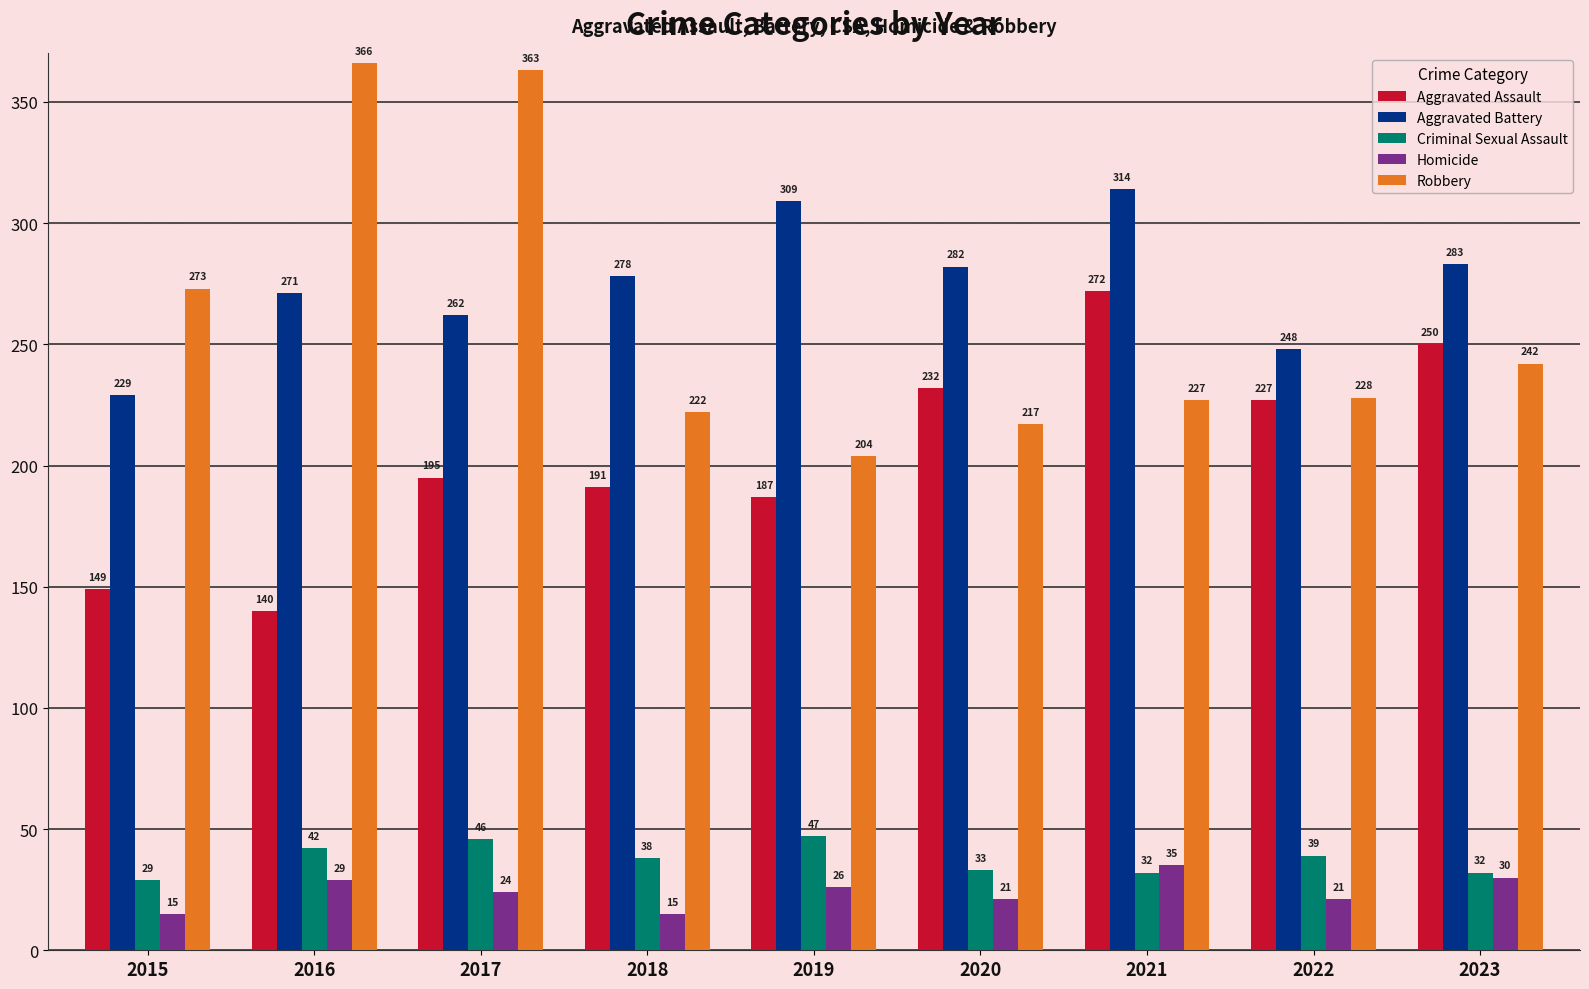

What is the difference between the highest and lowest values at 2021?

282